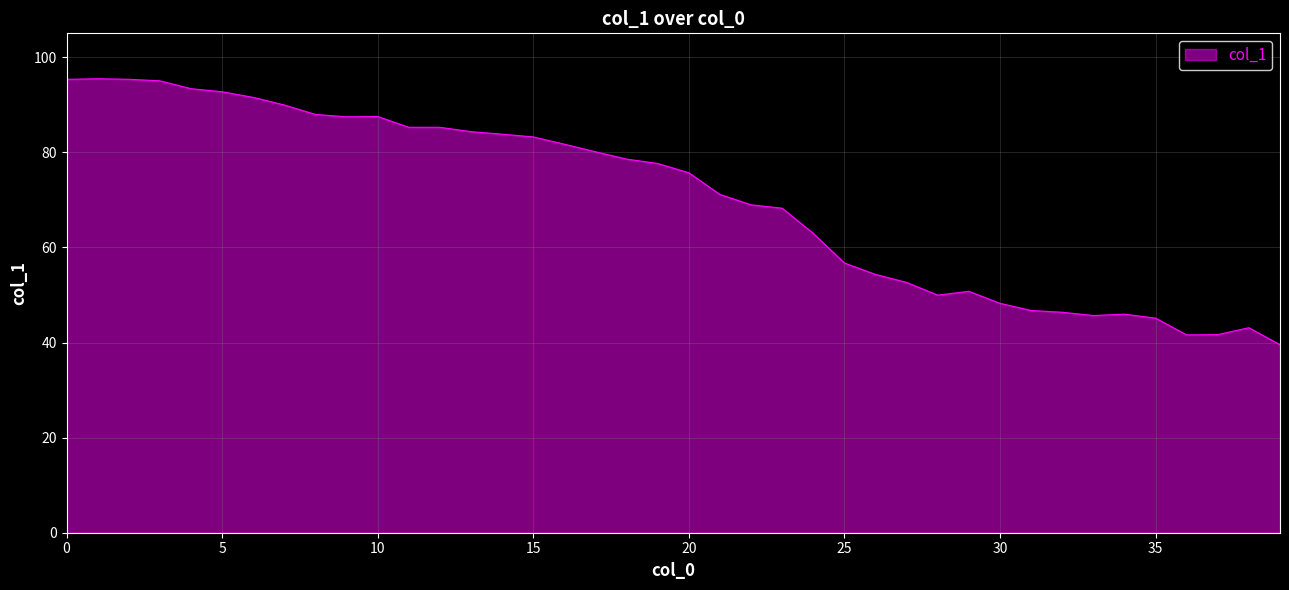

What is the minimum value shown in the chart?

39.5